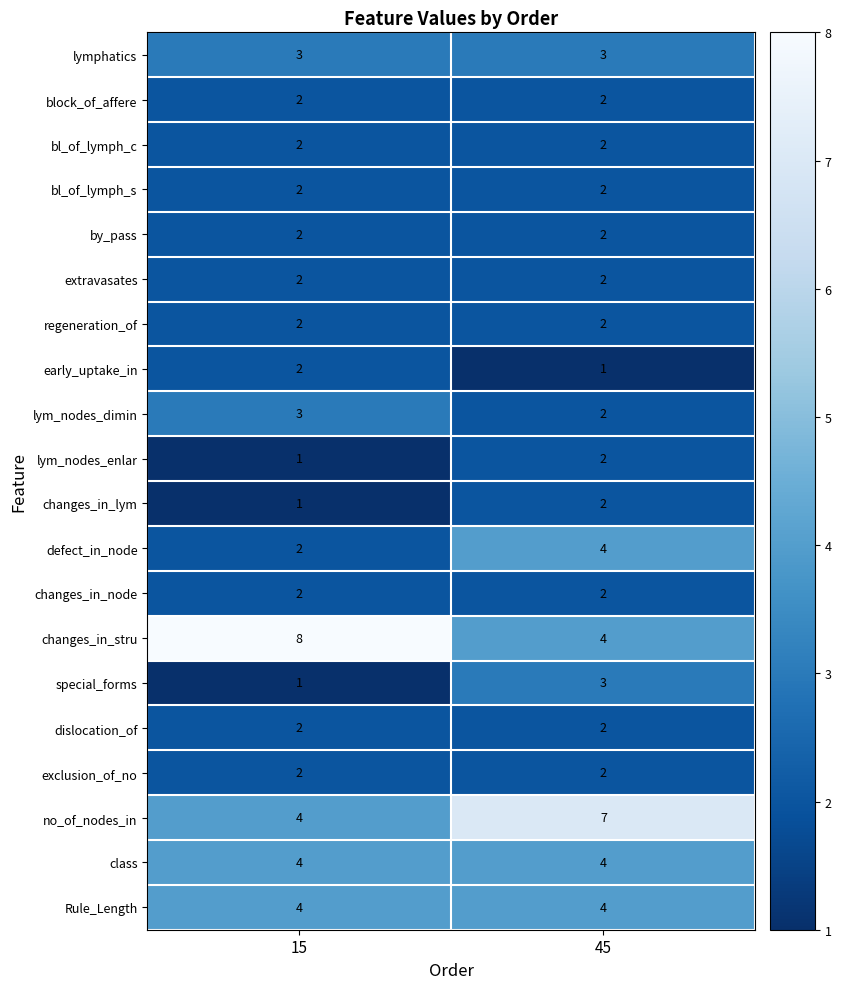

Count the number of data series in this chart.

20